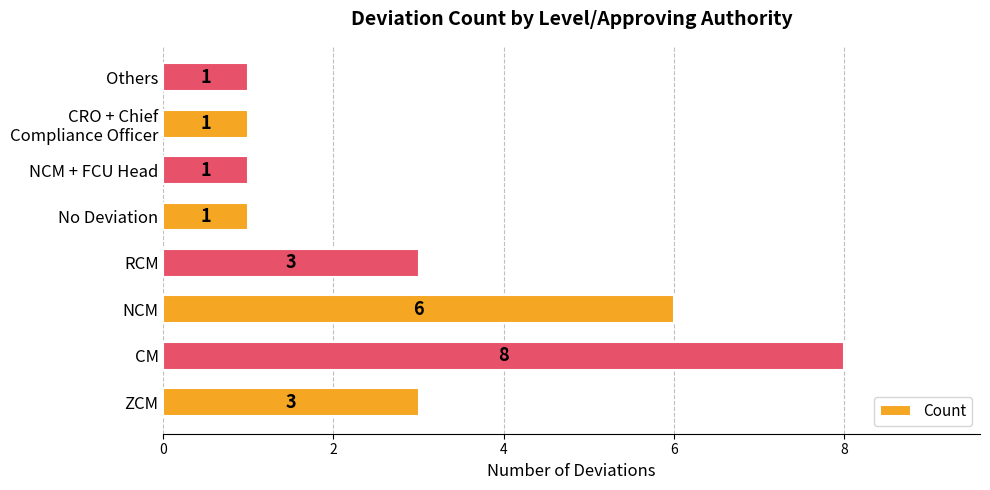

What is the difference between the second highest and minimum values?

5